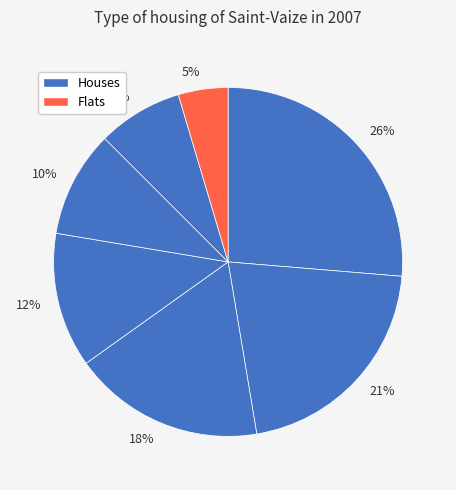

Is there any slice that represents more than half of the pie?

No